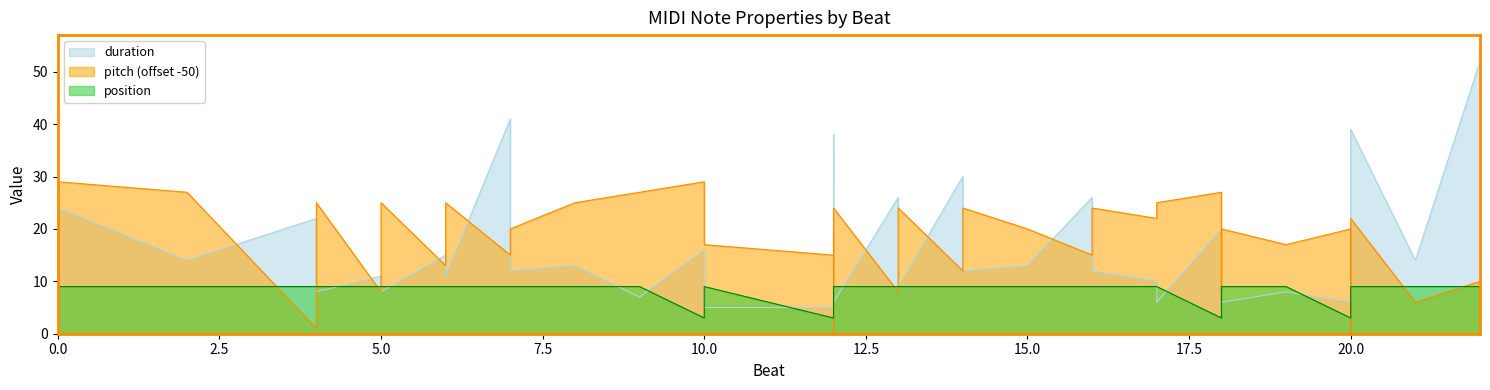

Which series has the largest range (max minus min)?

duration